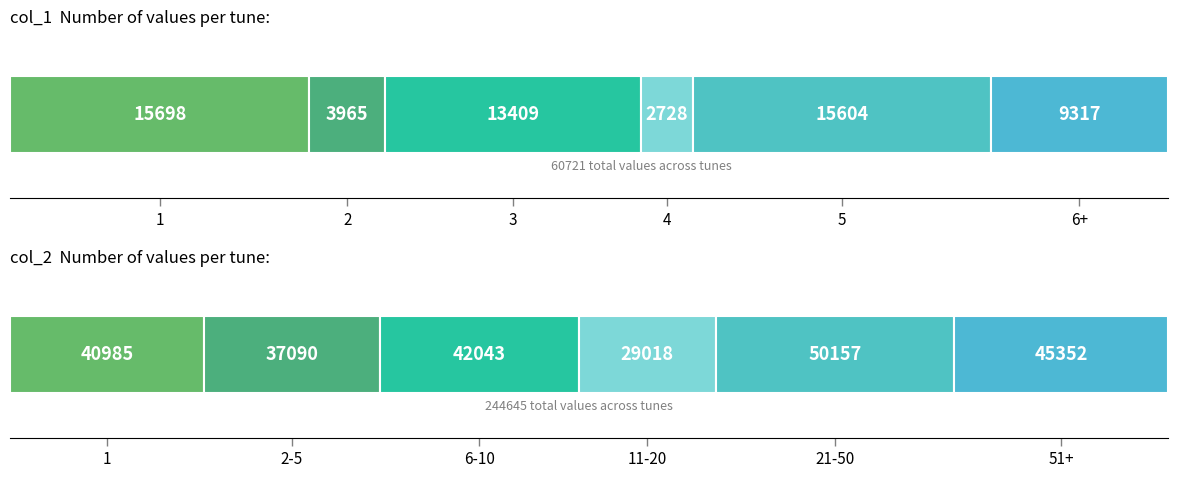

The col_1 series shows 12232.3 at Young Sandy Tulloch. True or false?

False